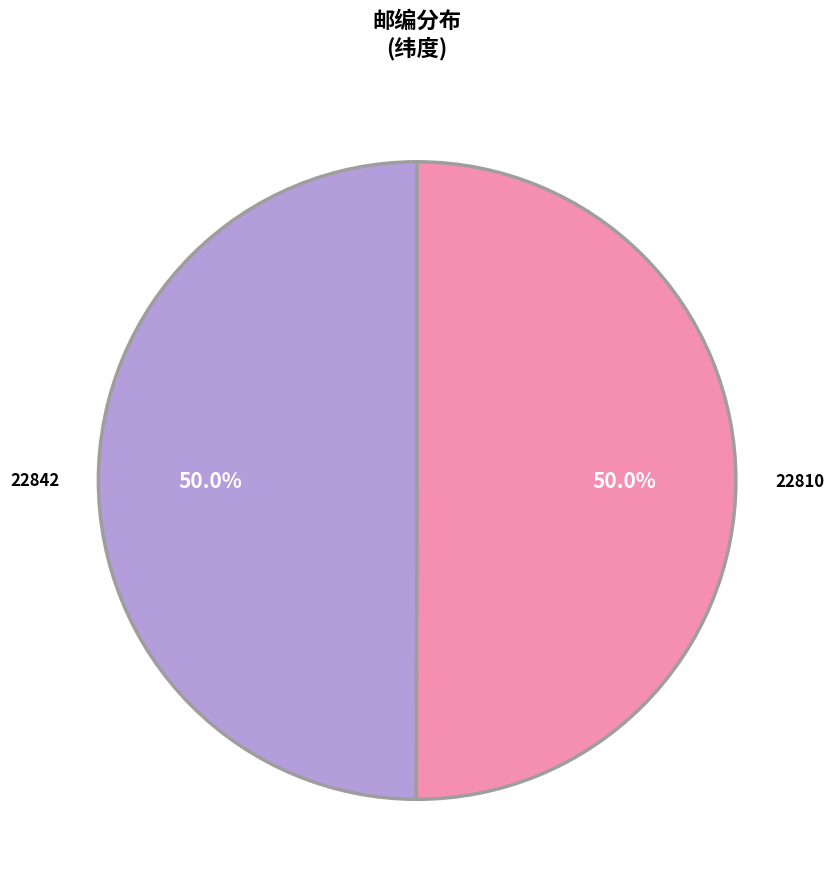

Approximately how many times larger is the value at 22810 compared to 22842?

1.0